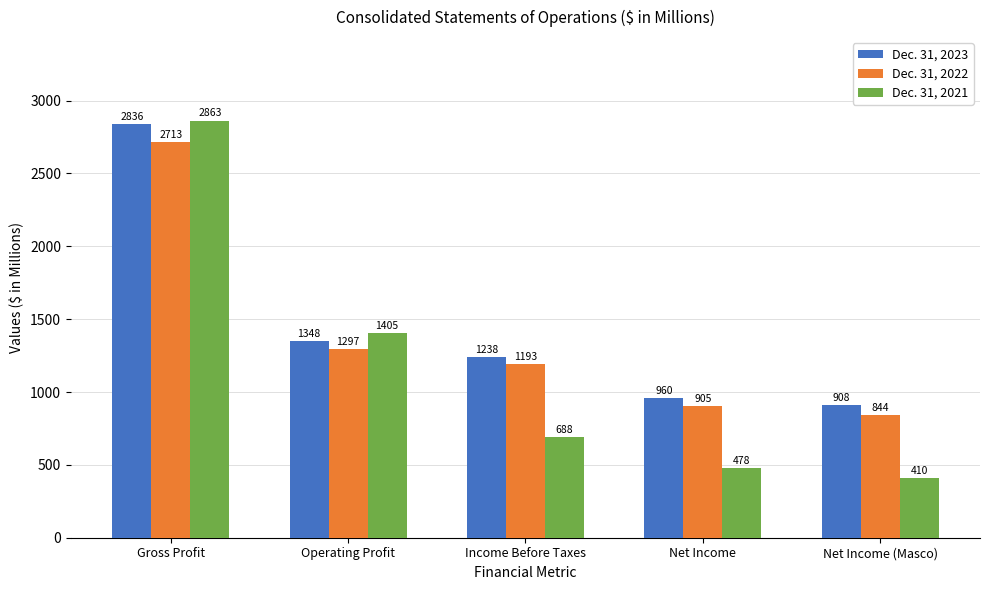

What is the difference between the highest and lowest values at Income Before Taxes?

550